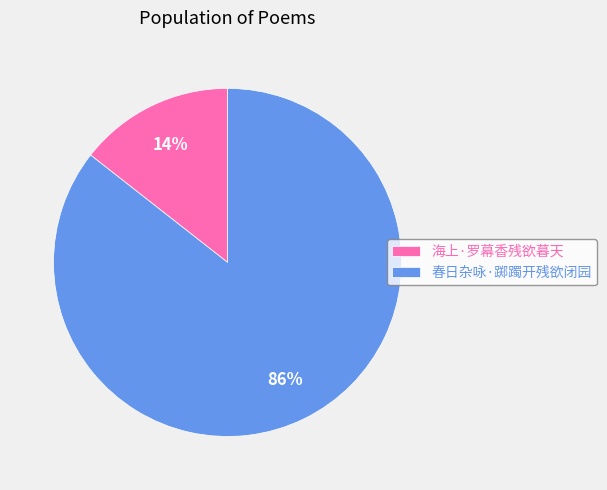

Is there any slice that represents more than half of the pie?

Yes